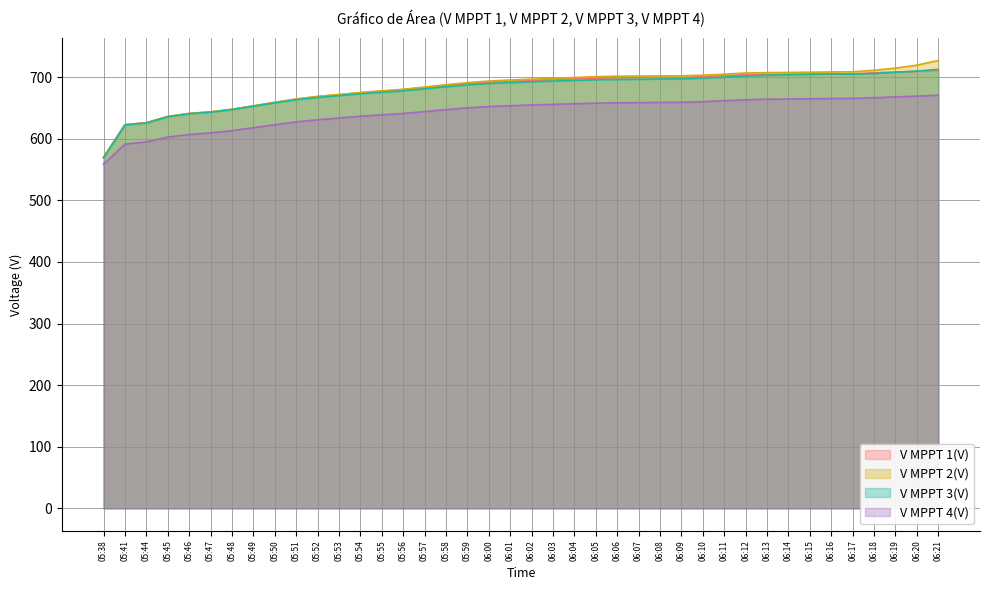

How many lines are shown in the chart?

4